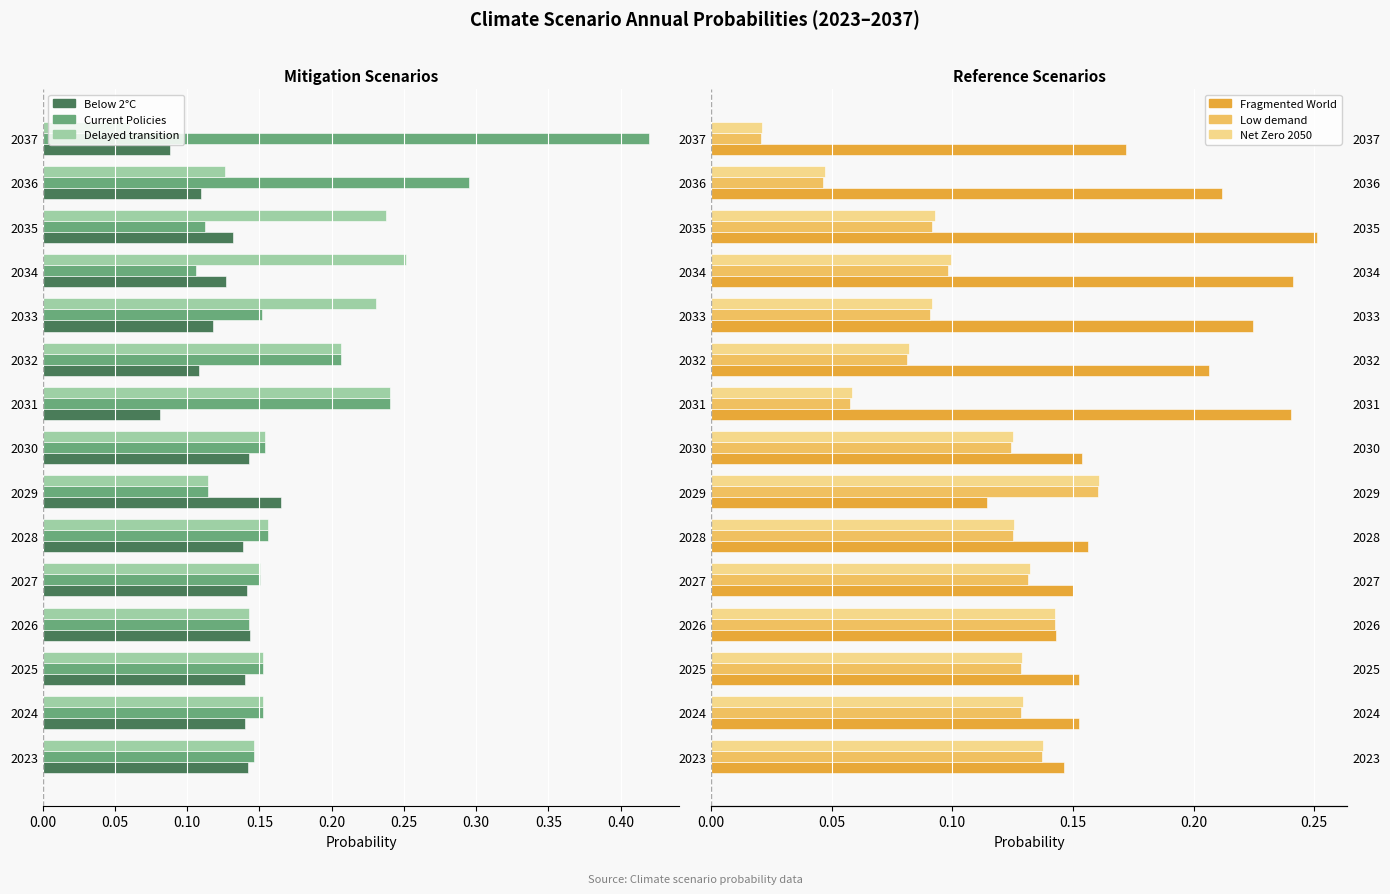

How many series are shown in this chart?

6